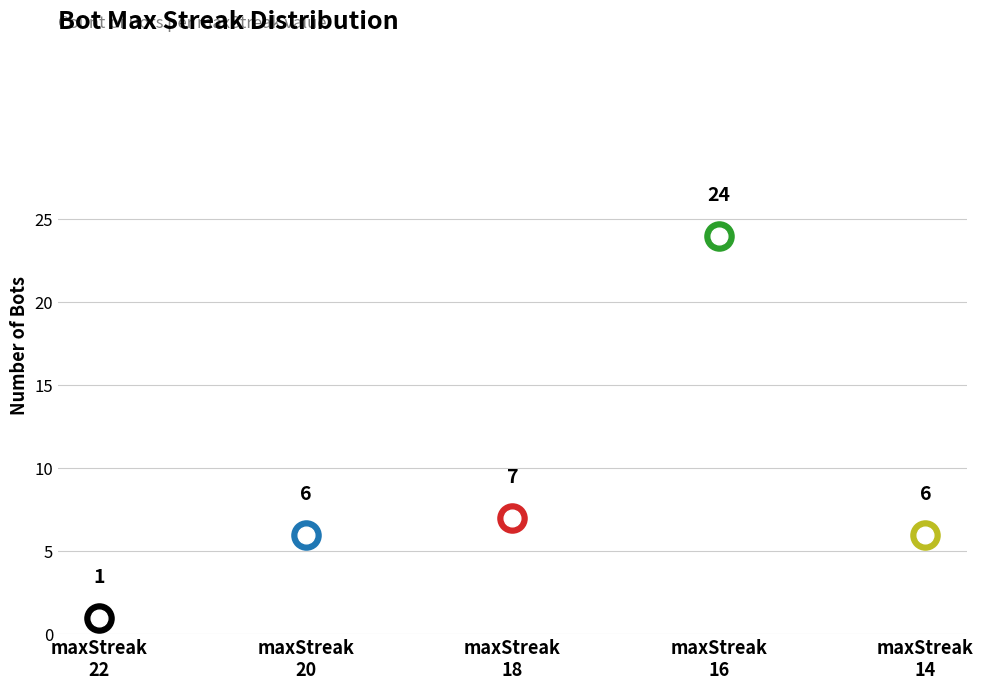

Where does the data first go above 7?

16